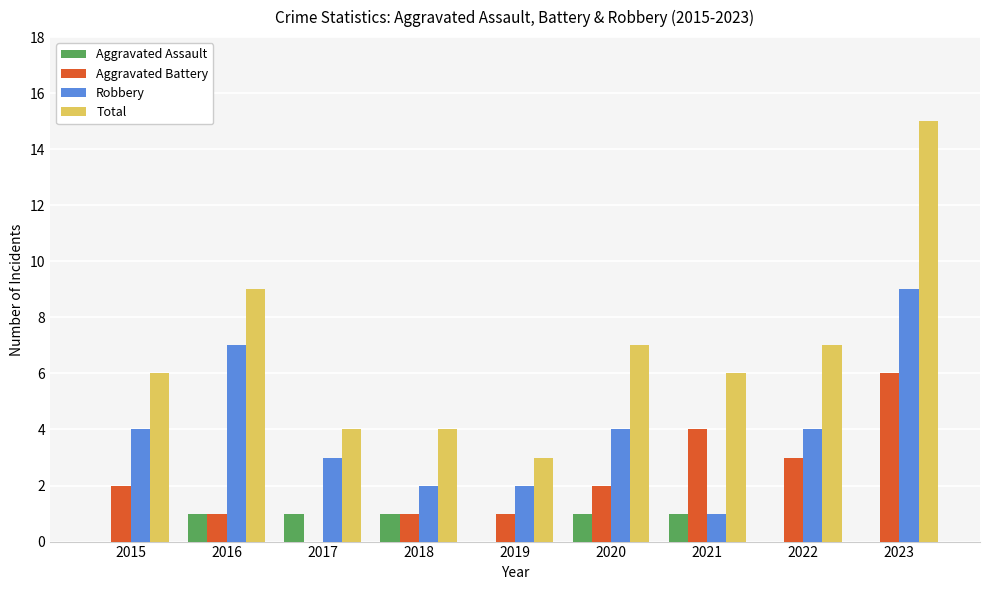

Which series has the widest spread of values?

Total